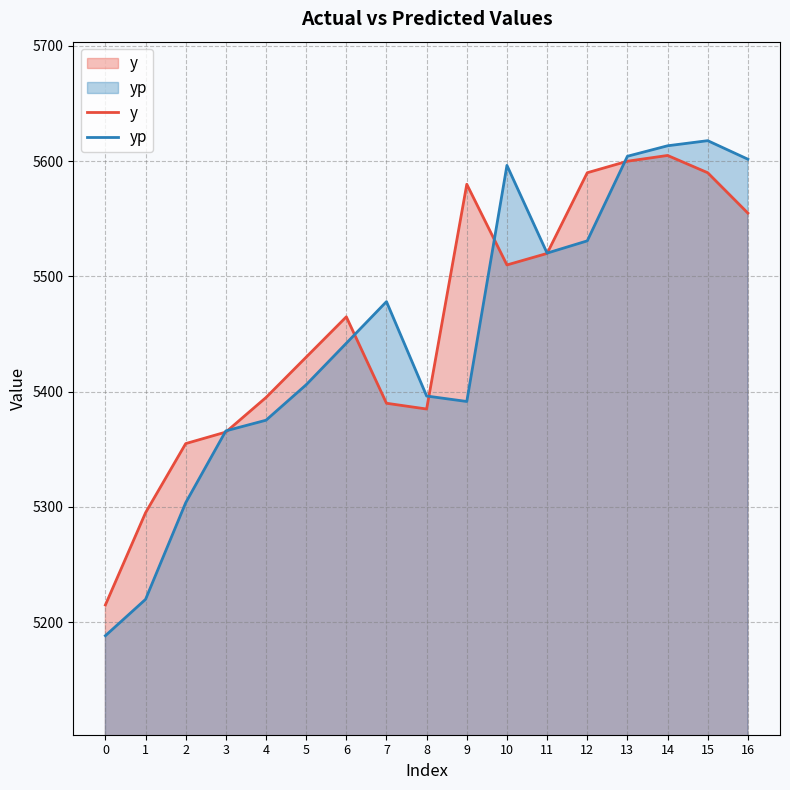

At which label does yp first exceed 5442?

6